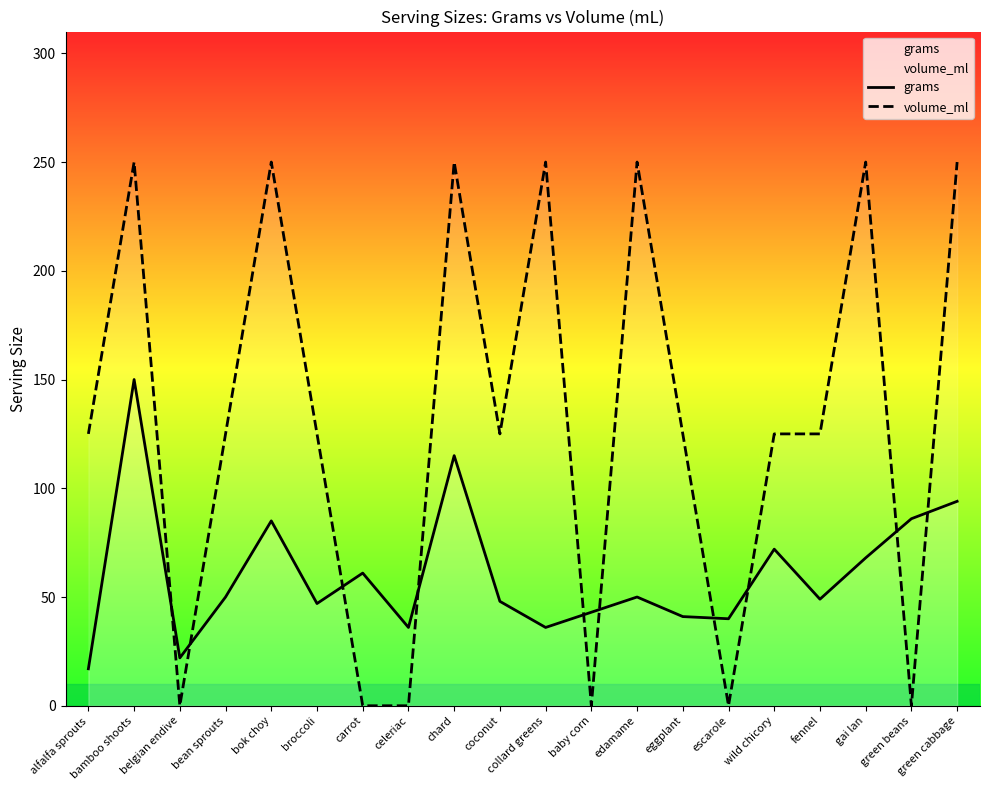

After their last crossing, which series has the higher values: grams or volume_ml?

volume_ml